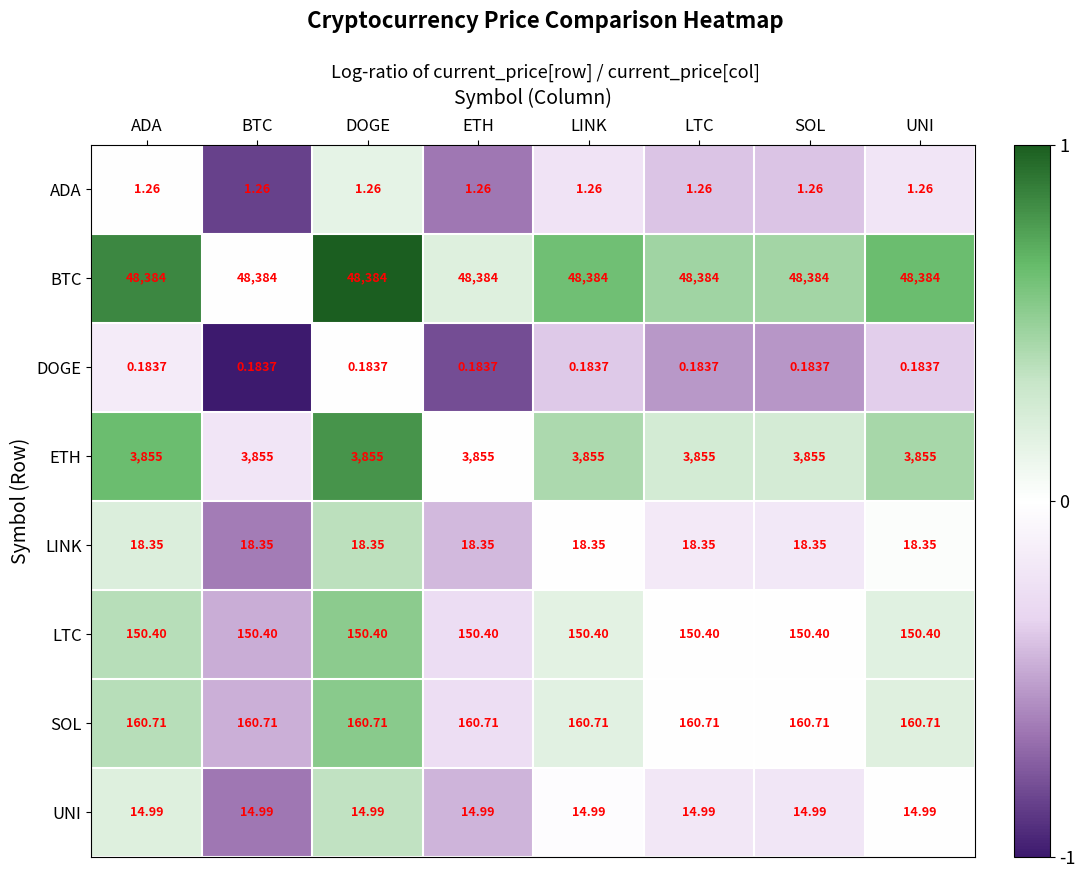

List the series in order of their peak value, lowest first.

DOGE, ADA, UNI, LINK, LTC, SOL, ETH, BTC